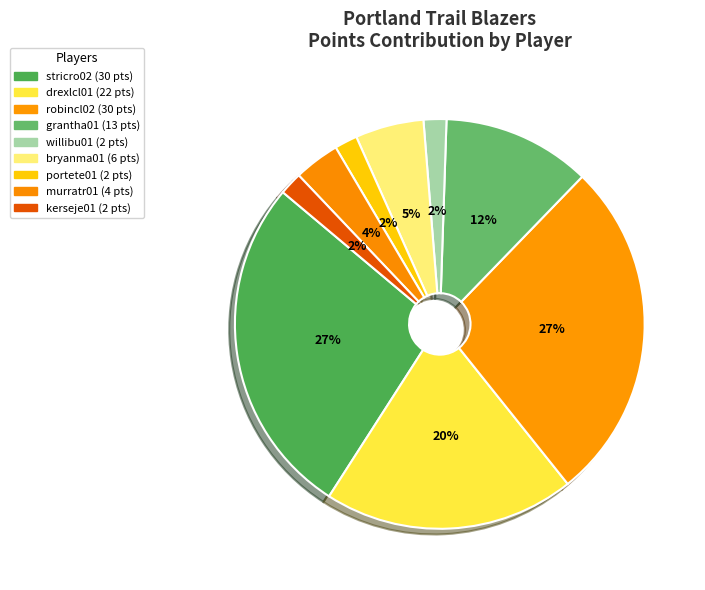

Rank the categories by value from highest to lowest.

stricro02, robincl02, drexlcl01, grantha01, bryanma01, murratr01, willibu01, portete01, kerseje01